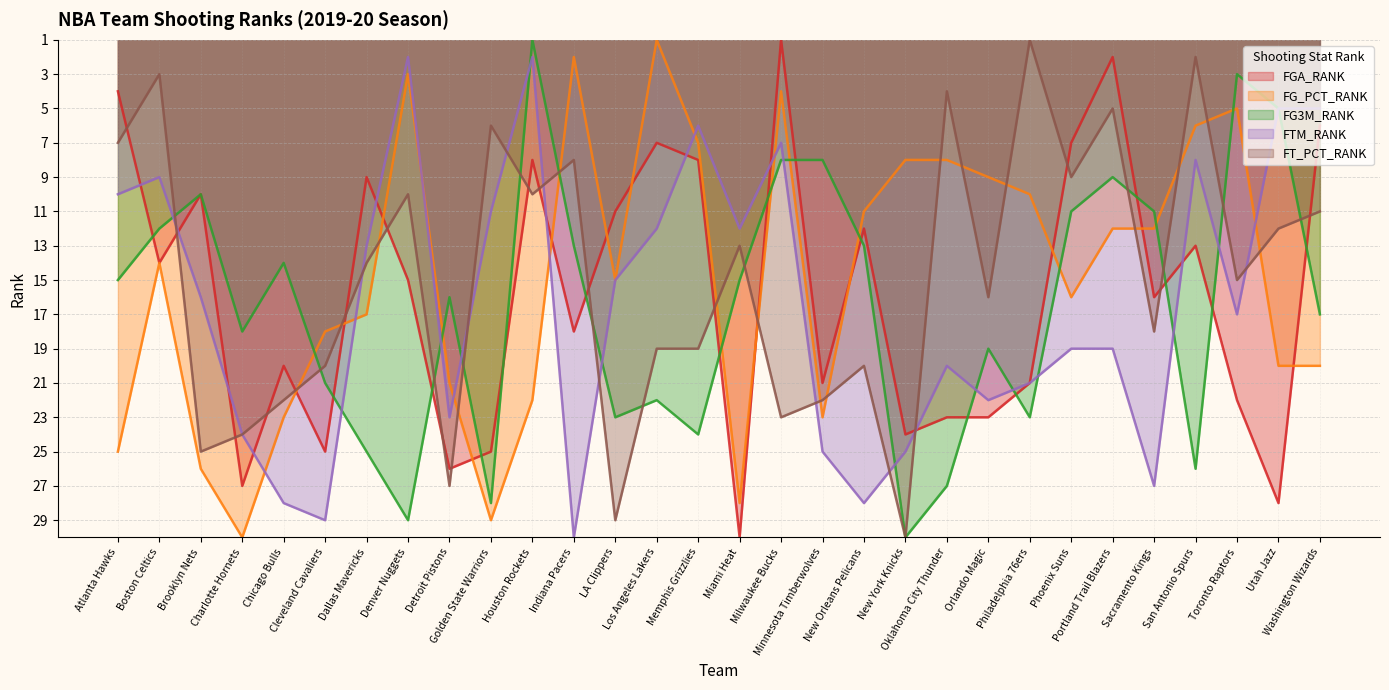

Rank the categories by FTM_RANK value from highest to lowest.

Indiana Pacers, Cleveland Cavaliers, Chicago Bulls, New Orleans Pelicans, Sacramento Kings, Minnesota Timberwolves, New York Knicks, Charlotte Hornets, Detroit Pistons, Orlando Magic, Philadelphia 76ers, Oklahoma City Thunder, Phoenix Suns, Portland Trail Blazers, Toronto Raptors, Brooklyn Nets, LA Clippers, Dallas Mavericks, Los Angeles Lakers, Miami Heat, Golden State Warriors, Atlanta Hawks, Boston Celtics, San Antonio Spurs, Milwaukee Bucks, Memphis Grizzlies, Utah Jazz, Washington Wizards, Denver Nuggets, Houston Rockets